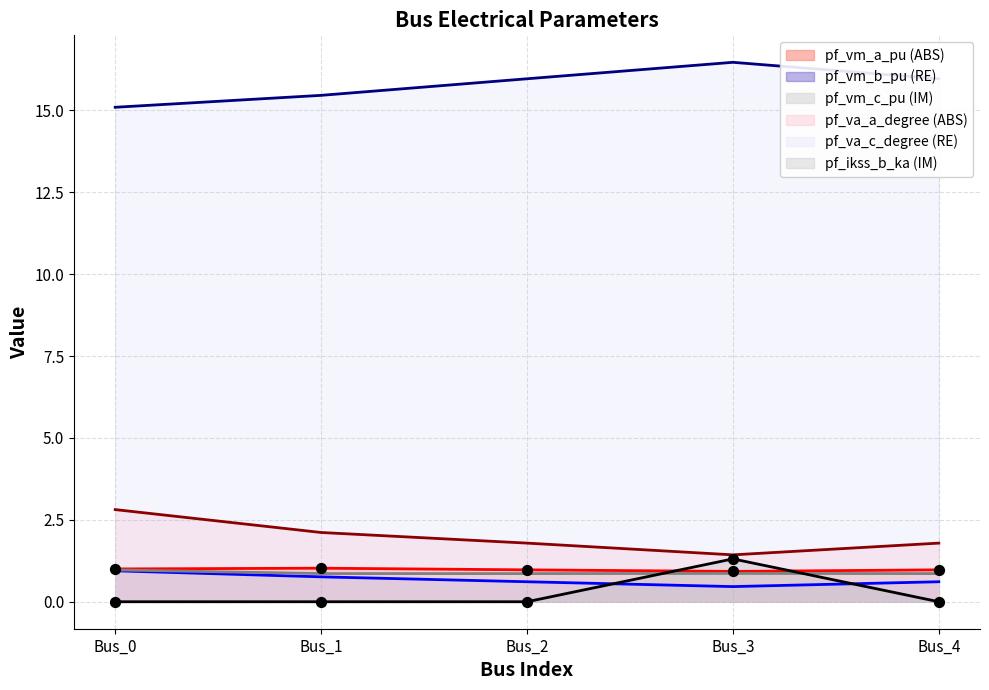

What are all the series names shown in the legend?

pf_vm_a_pu (ABS), pf_vm_b_pu (RE), pf_vm_c_pu (IM), pf_va_a_degree (ABS), pf_va_c_degree (RE), pf_ikss_b_ka (IM)